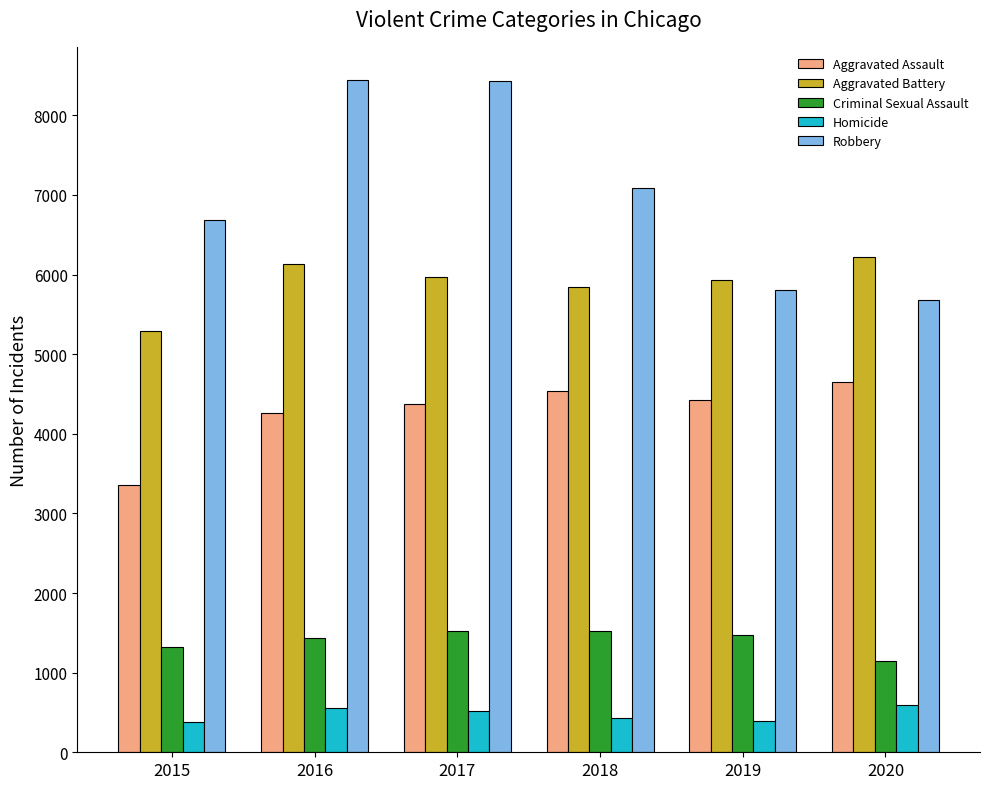

What is the difference between the maximum and second lowest values in the Robbery series?

2637